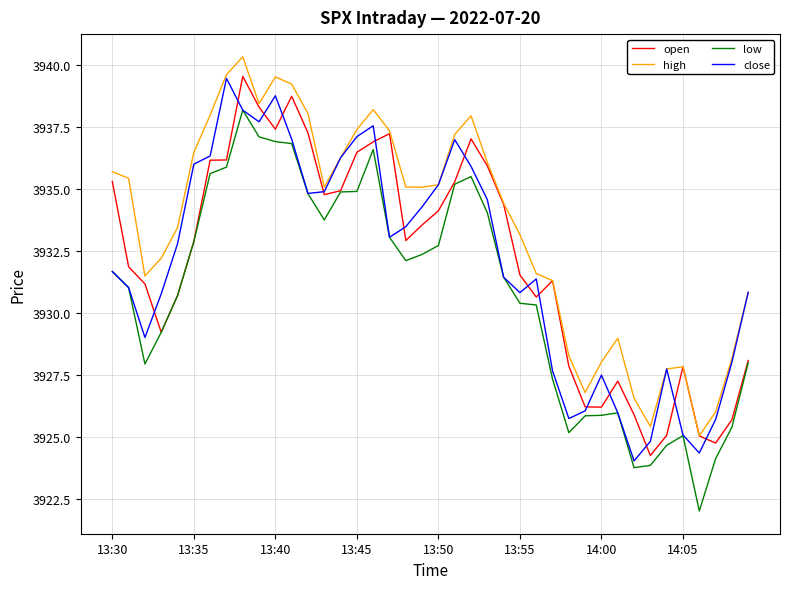

Which series has the largest total across all categories?

high